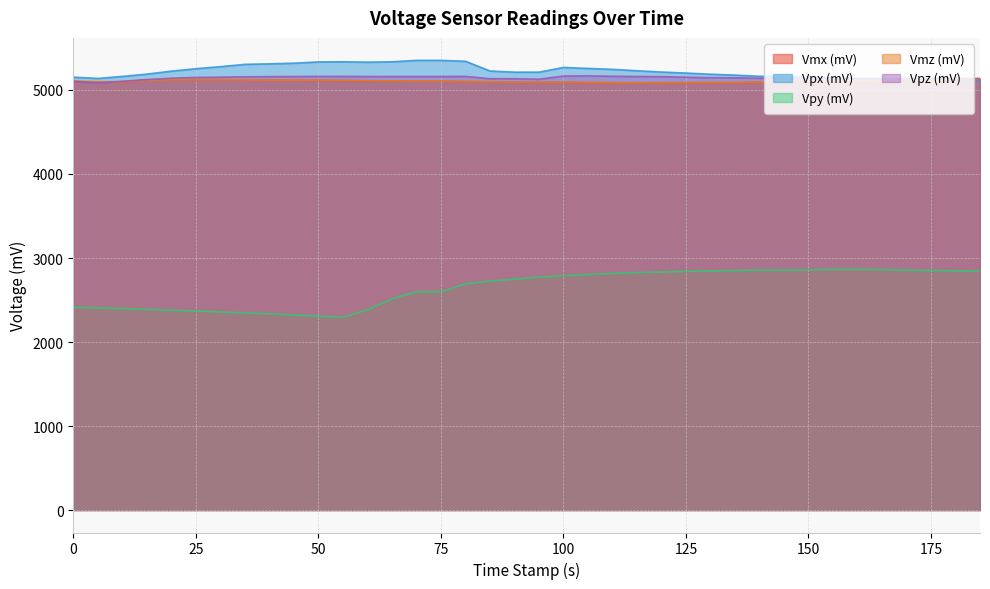

At which category does the chart reach its minimum across all series?

55